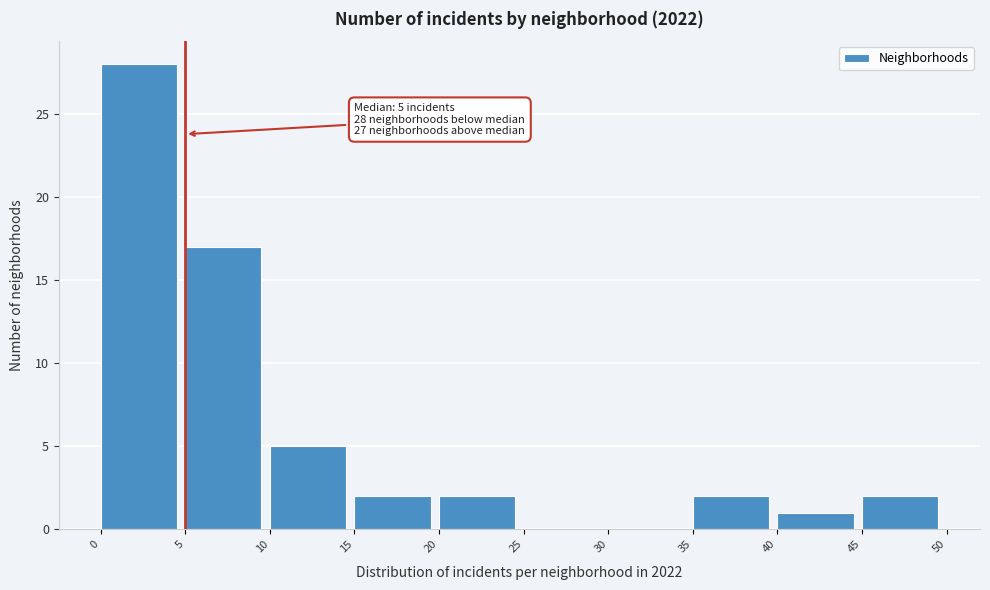

Over which range of the x-axis is the bar tallest?

0 to 5